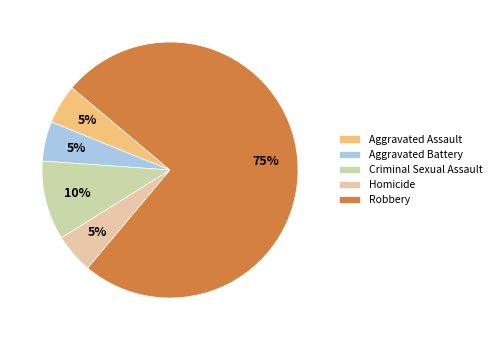

Count the number of slices in the pie.

5